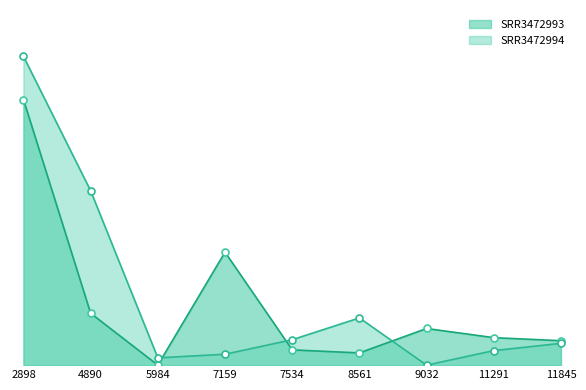

Which series contains the lowest Y value?

SRR3472993